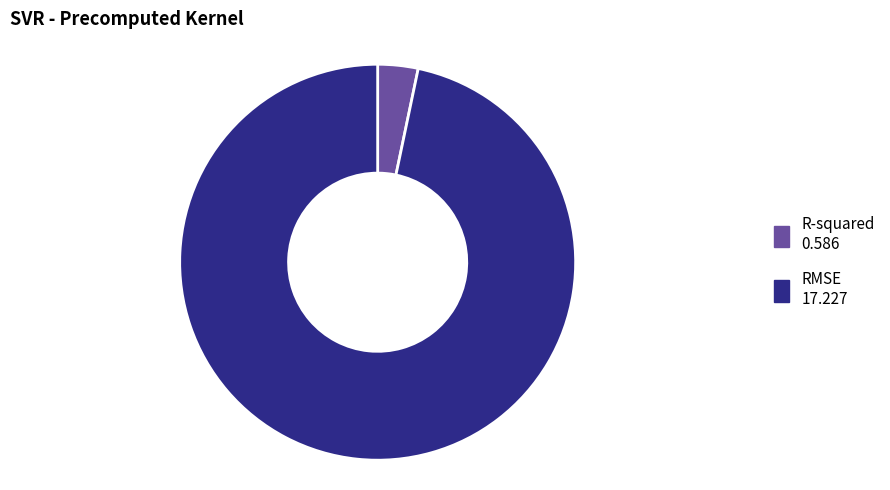

Is it true that R-squared is 12% of the pie?

False